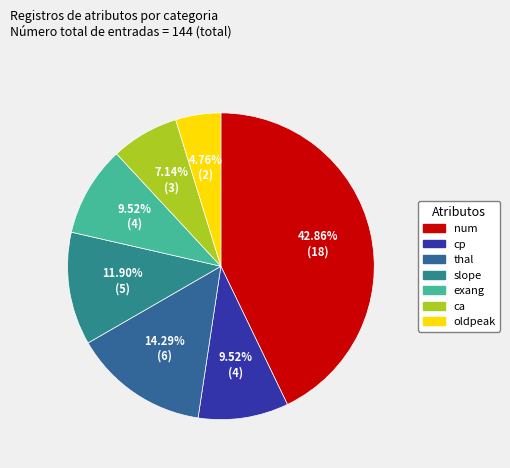

What is the total percentage of ca and oldpeak?

11.9%